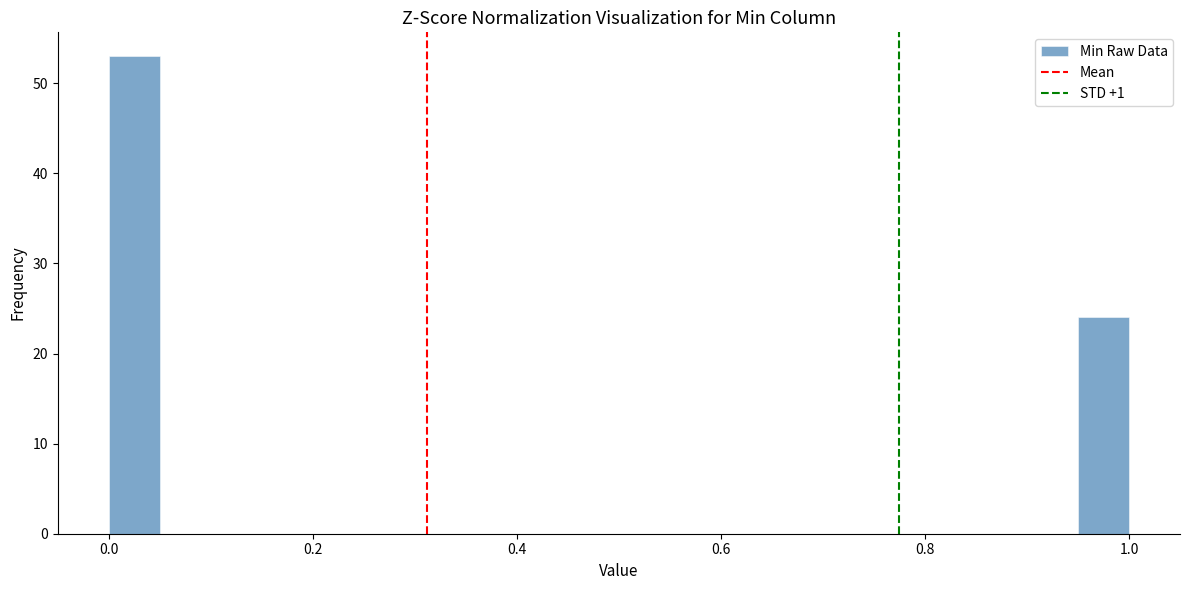

Around what value on the x-axis is the tallest bar? Give the approximate position of its centre, as read against the axis.

0.02